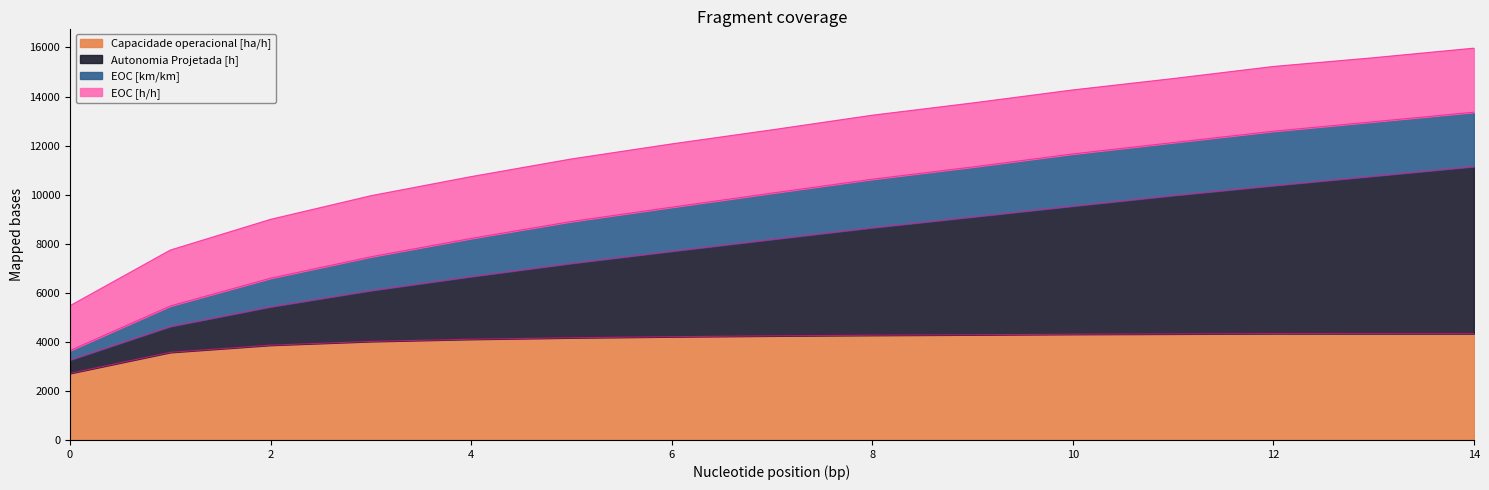

Does the chart have visible grid lines?

No